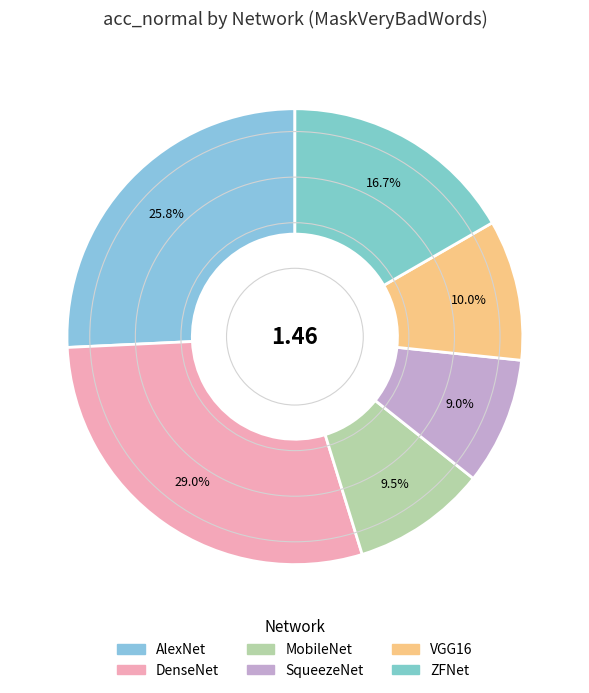

To the nearest percent, what is the combined percentage of DenseNet and ZFNet?

46%